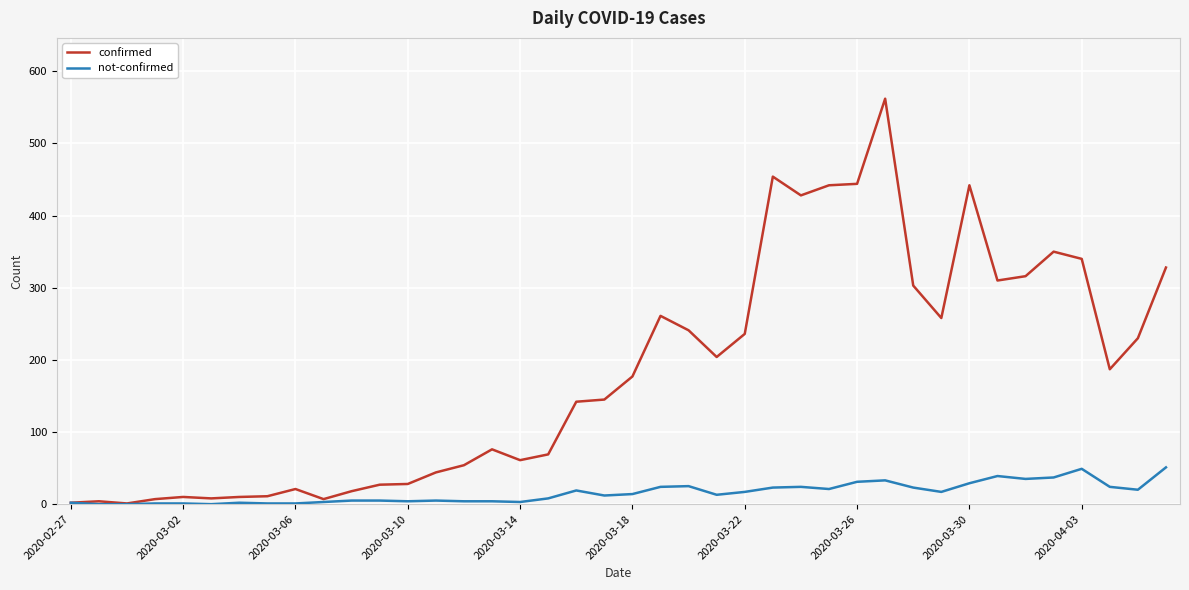

Rank the series by their maximum value, from highest to lowest.

confirmed, not-confirmed